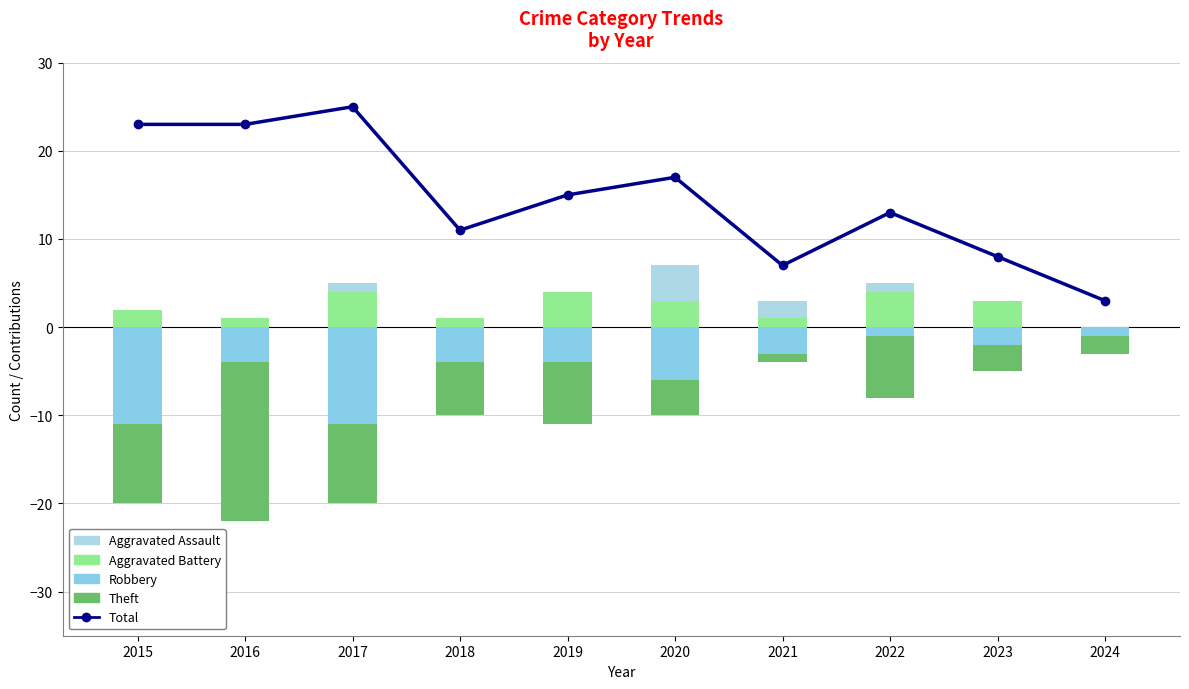

What is the sum of all Total values?

145